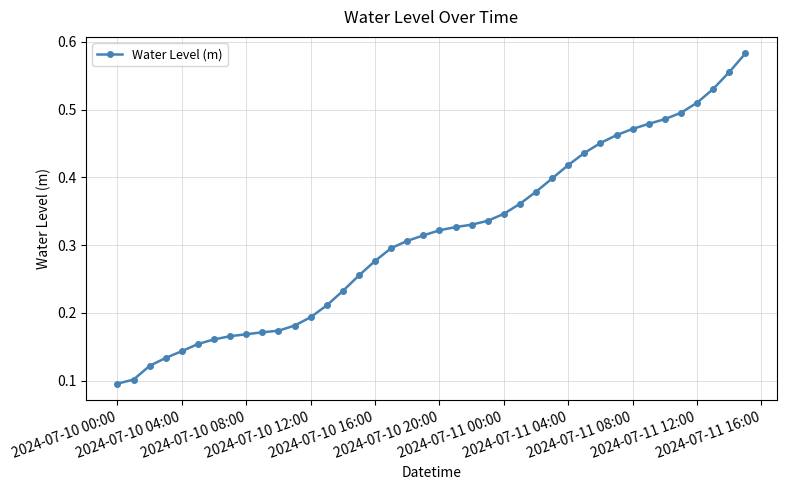

What is the sum of all values?

12.5